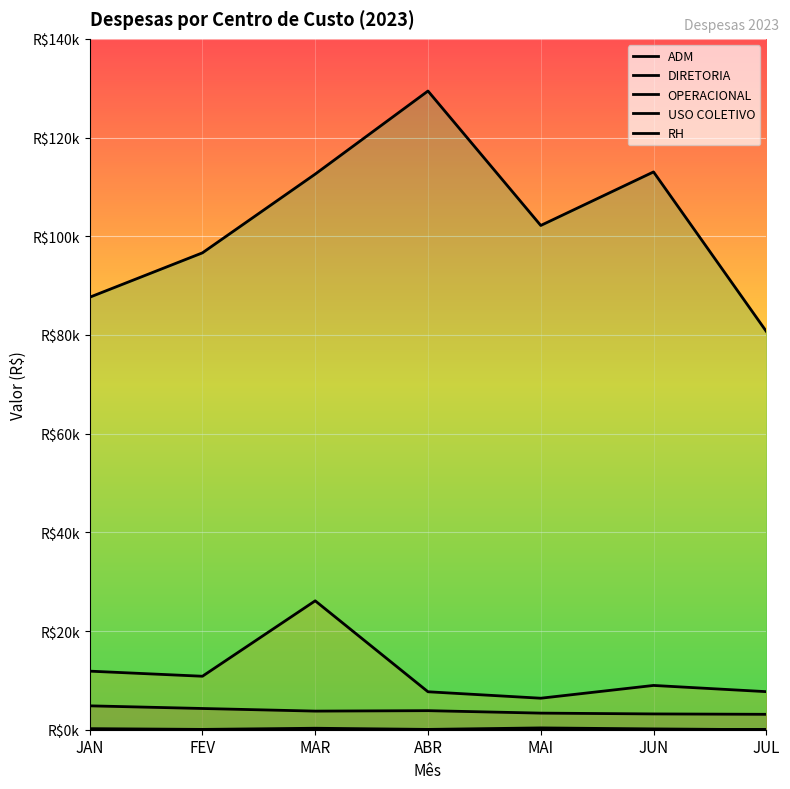

Does the chart display data point markers on the line(s)?

No